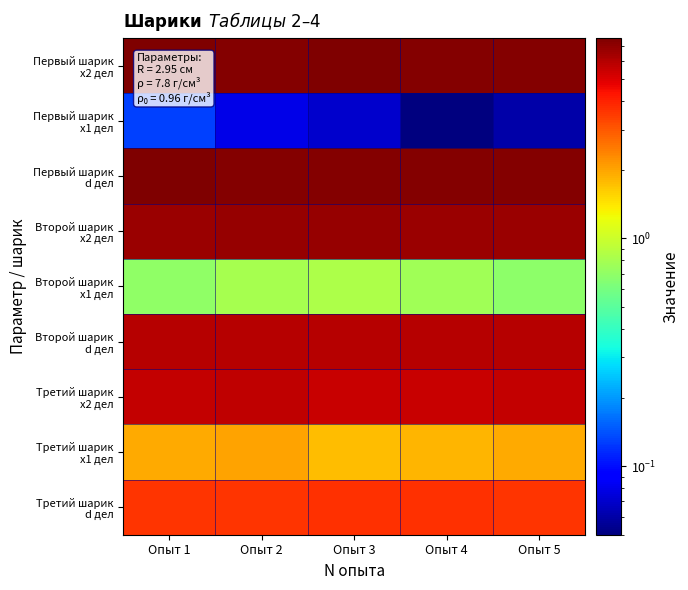

Which series has the largest total across all categories?

Первый шарик x2 дел